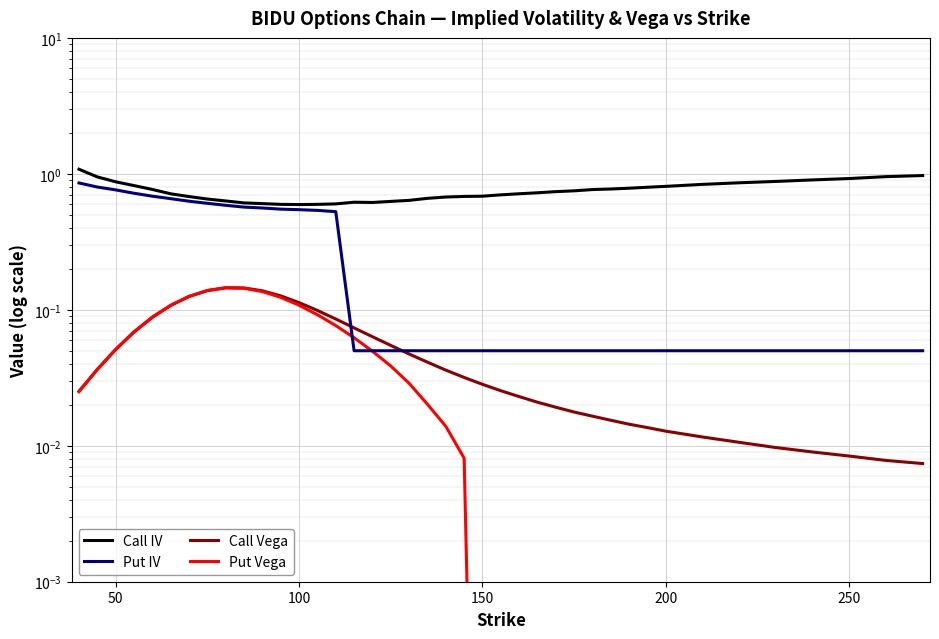

What is the difference between the second highest and minimum values in the Call Vega series?

0.1